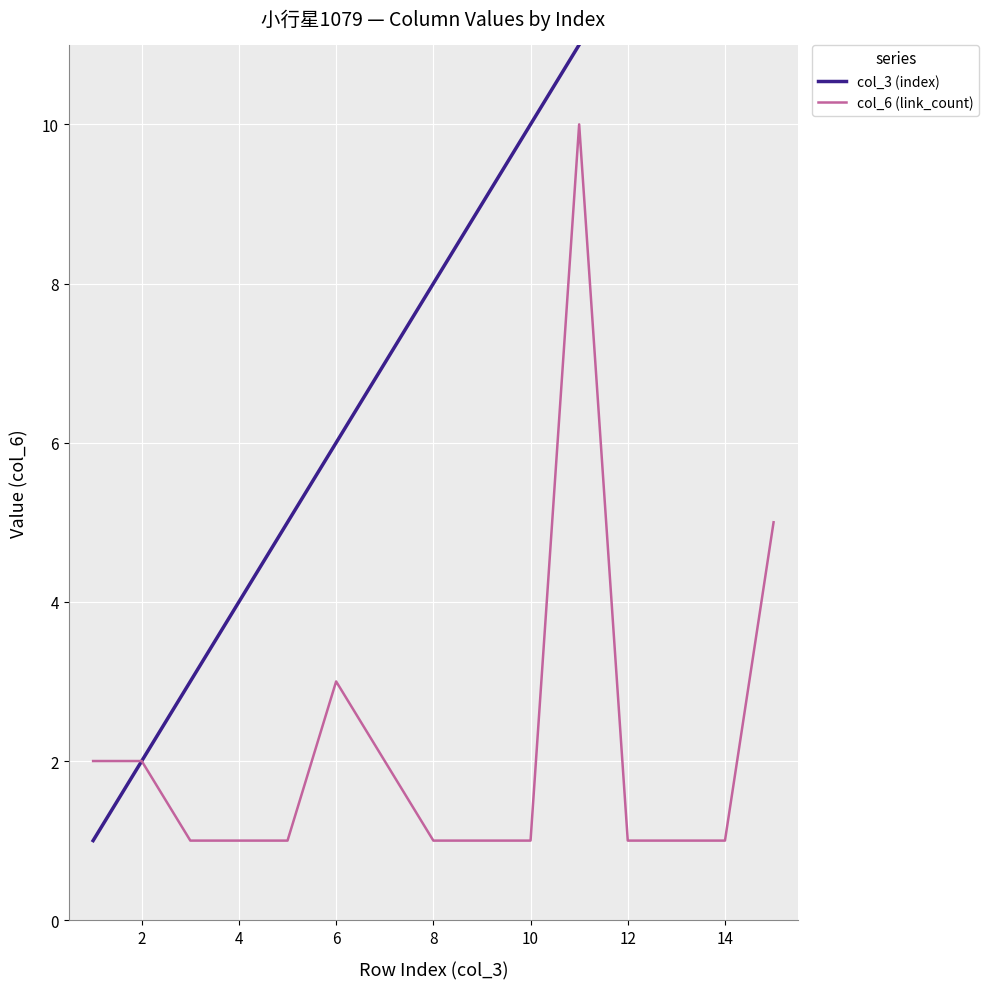

The value of col_6 (link_count) at 12 is 0. True or false?

False